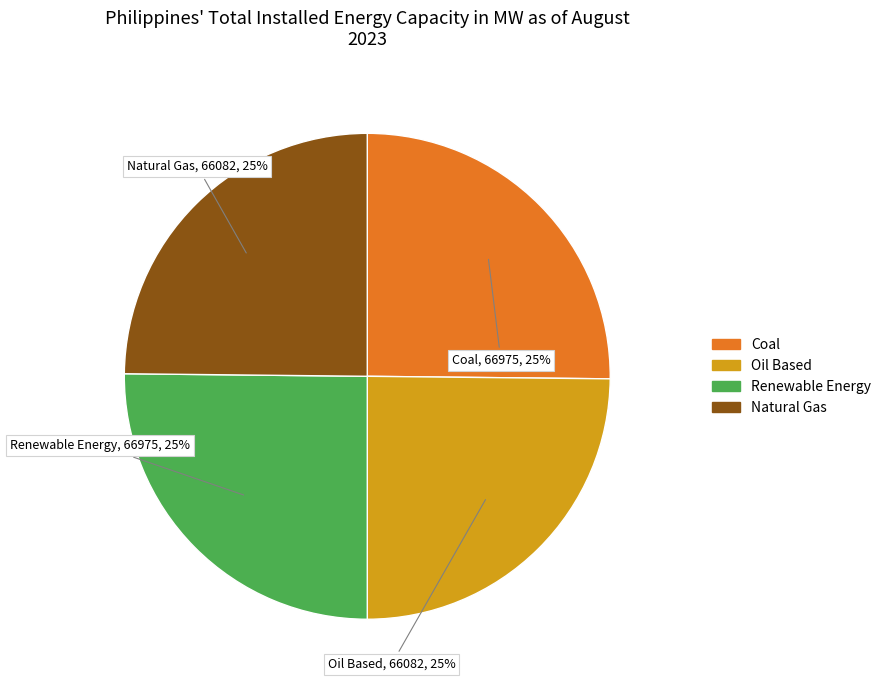

To the nearest percent, what is the average slice percentage?

25%